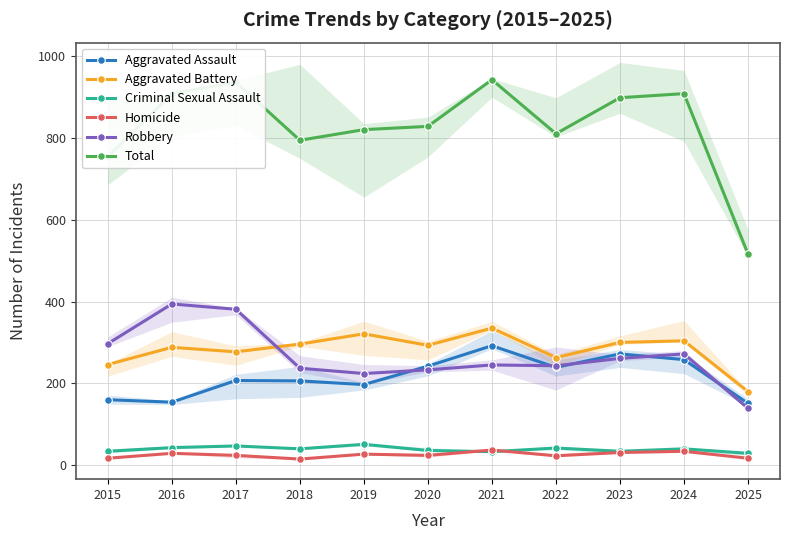

What is the approximate value of Total at 2022?

810